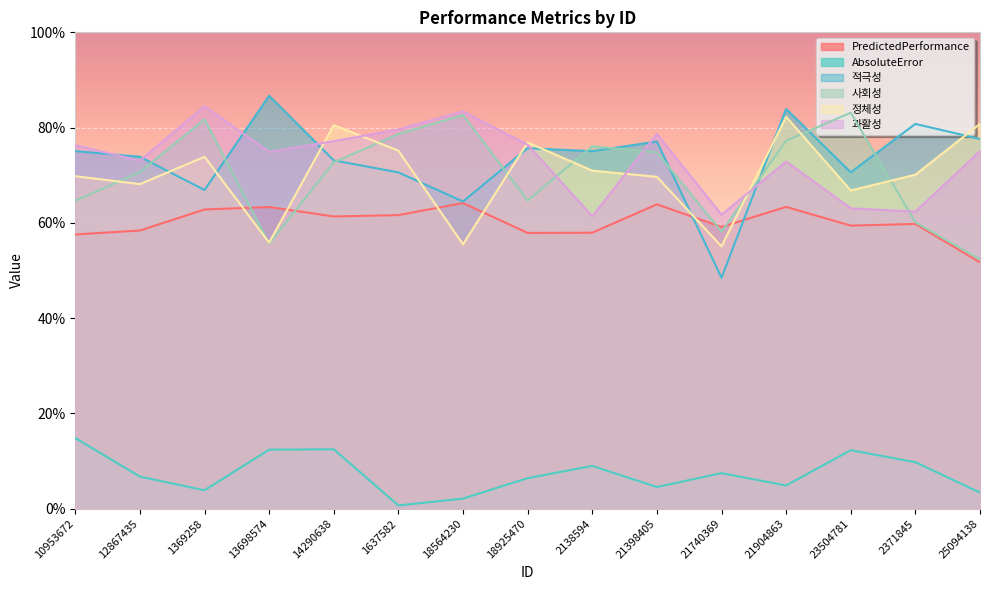

Is it true that 정체성 equals 0.5 at 12867435?

False